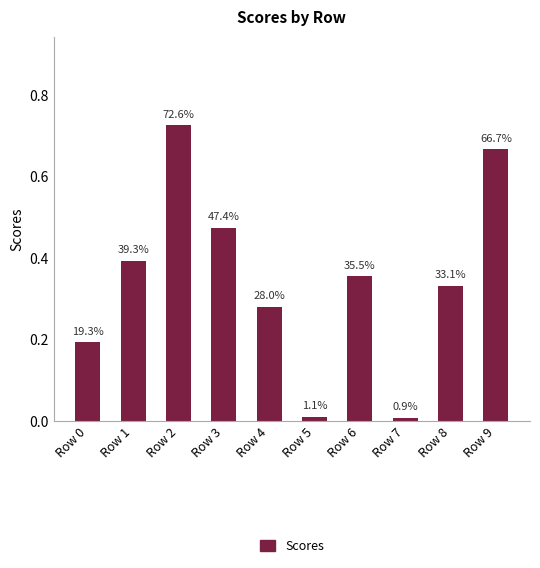

True or false: the data shows 0.0 at Row 7.

False